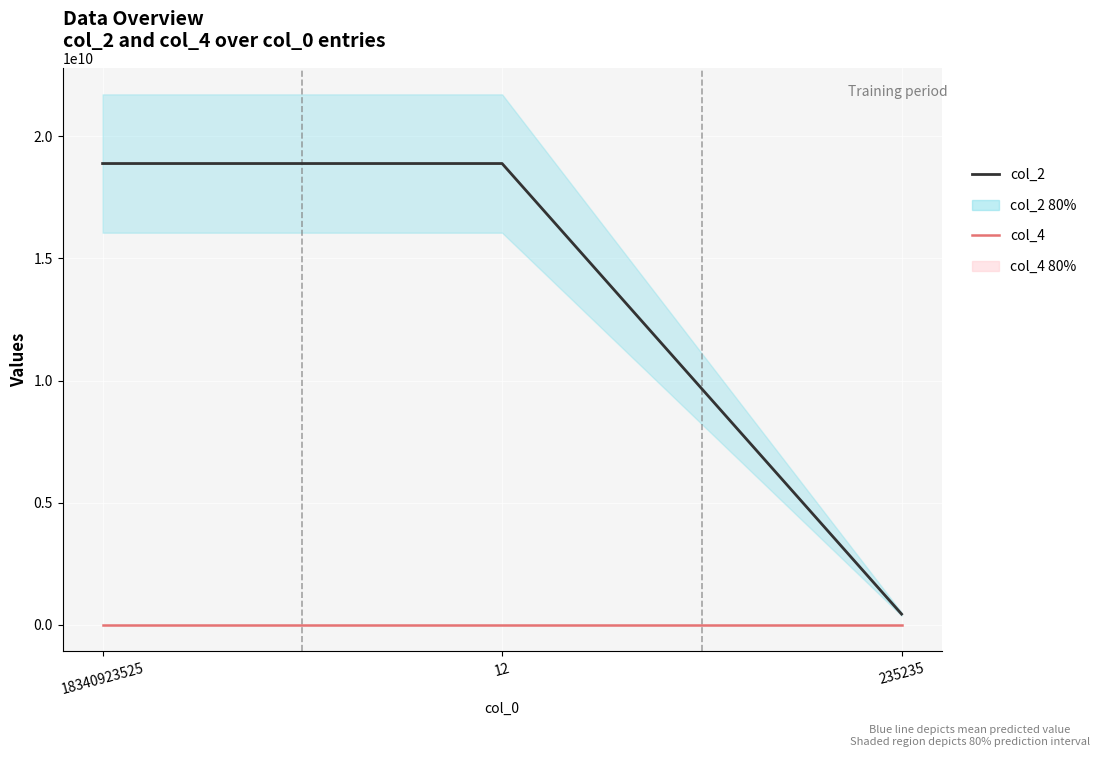

What is the maximum value for col_2?

18888888888